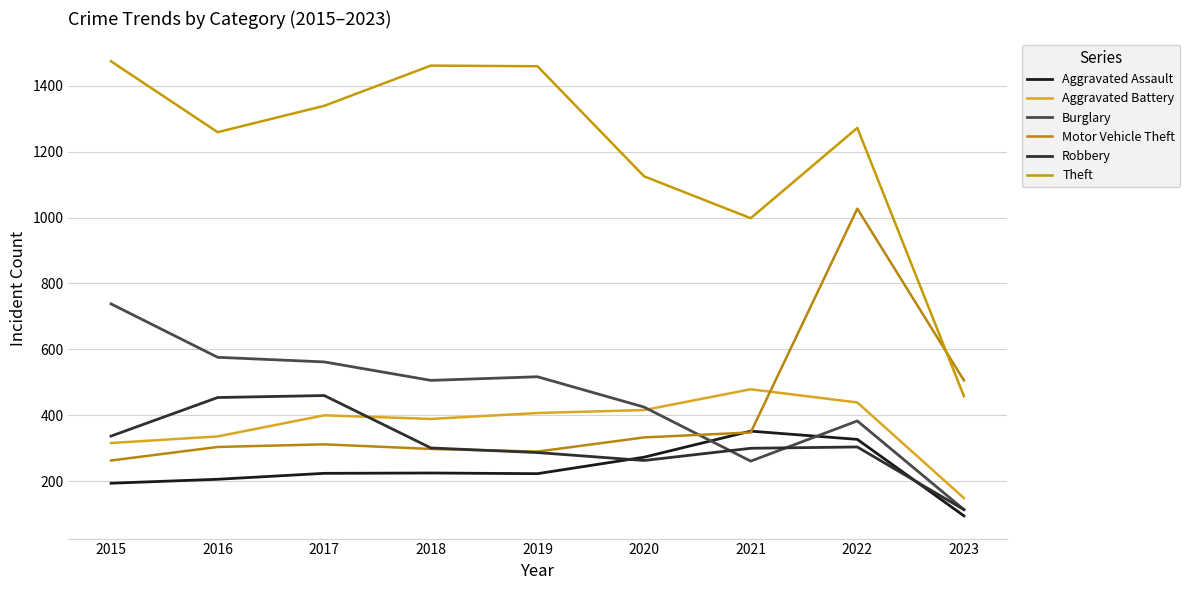

Which series has the widest spread of values?

Theft